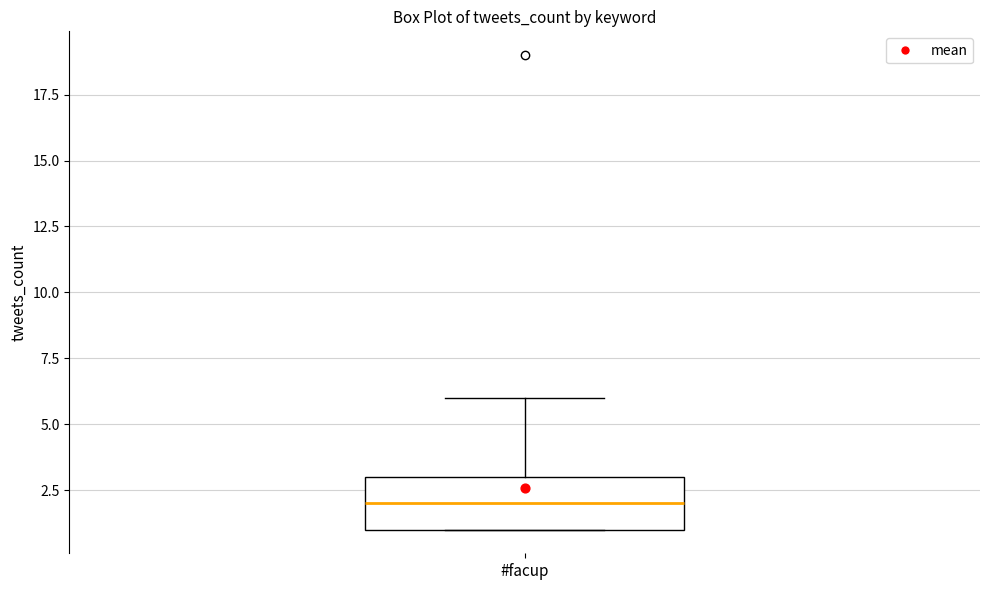

Where is the upper edge of the box for #facup on the y-axis? The values are not printed on the chart, so give them approximately, as read against the axis.

3